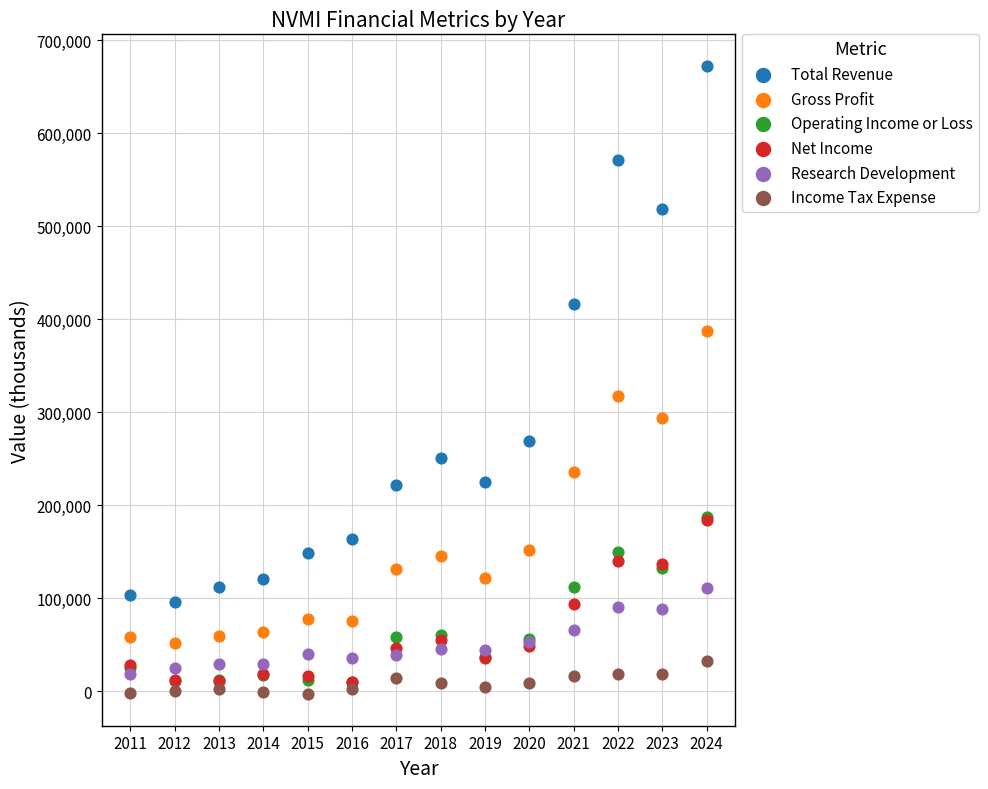

What are all the series names shown in the legend?

Total Revenue, Gross Profit, Operating Income or Loss, Net Income, Research Development, Income Tax Expense